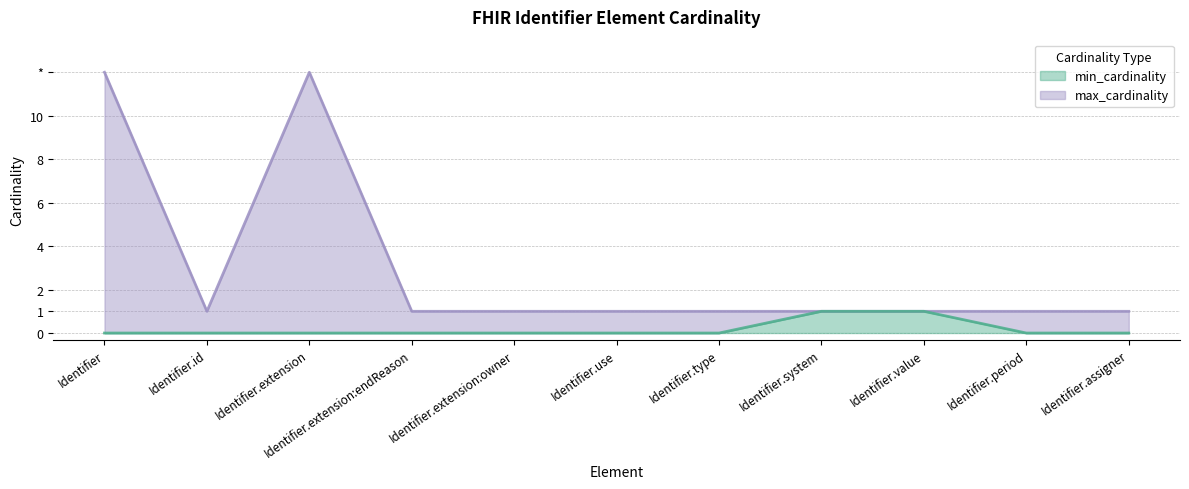

What is the total value across all series at Identifier.extension:owner?

1